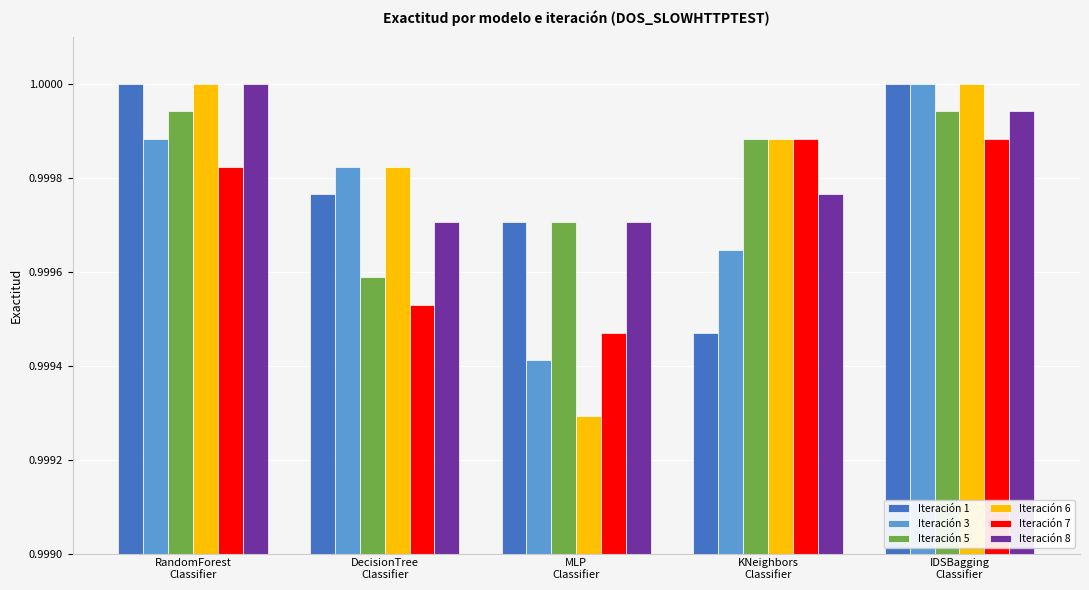

At which label does Iteración 3 reach its minimum?

MLP
Classifier